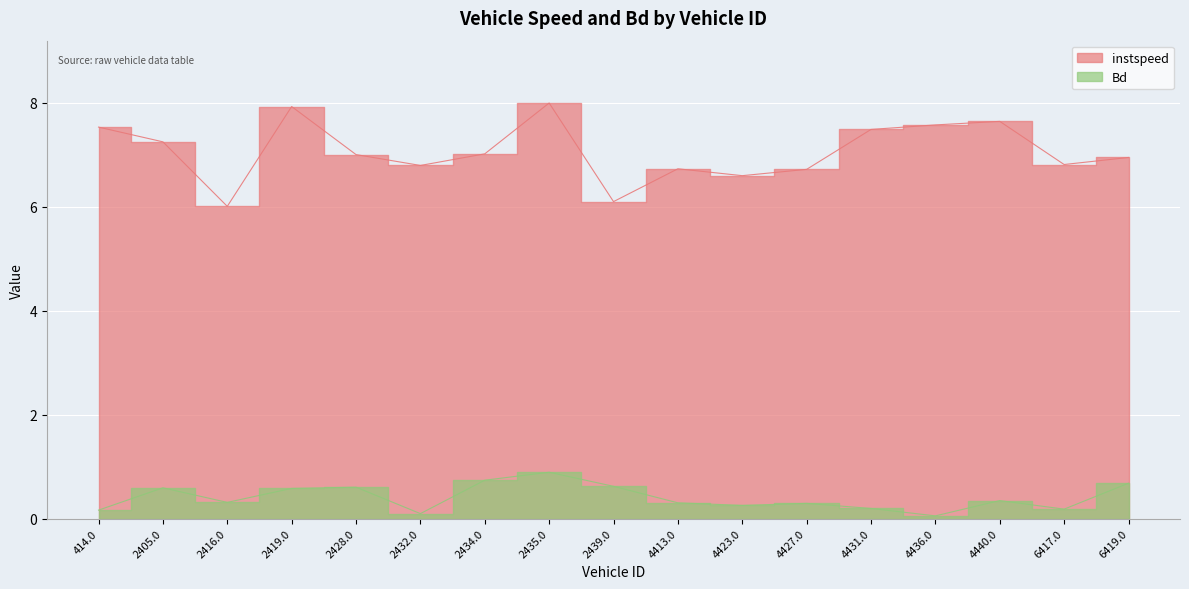

What is the difference between the highest and lowest values at 4423.0?

6.3